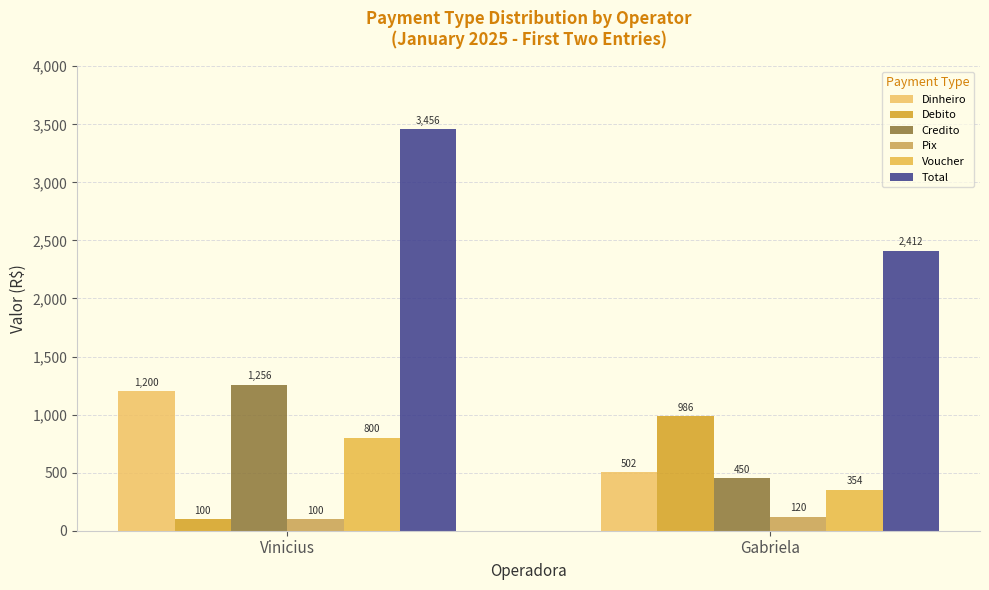

Is it true that Dinheiro equals 1200 at Vinicius?

True